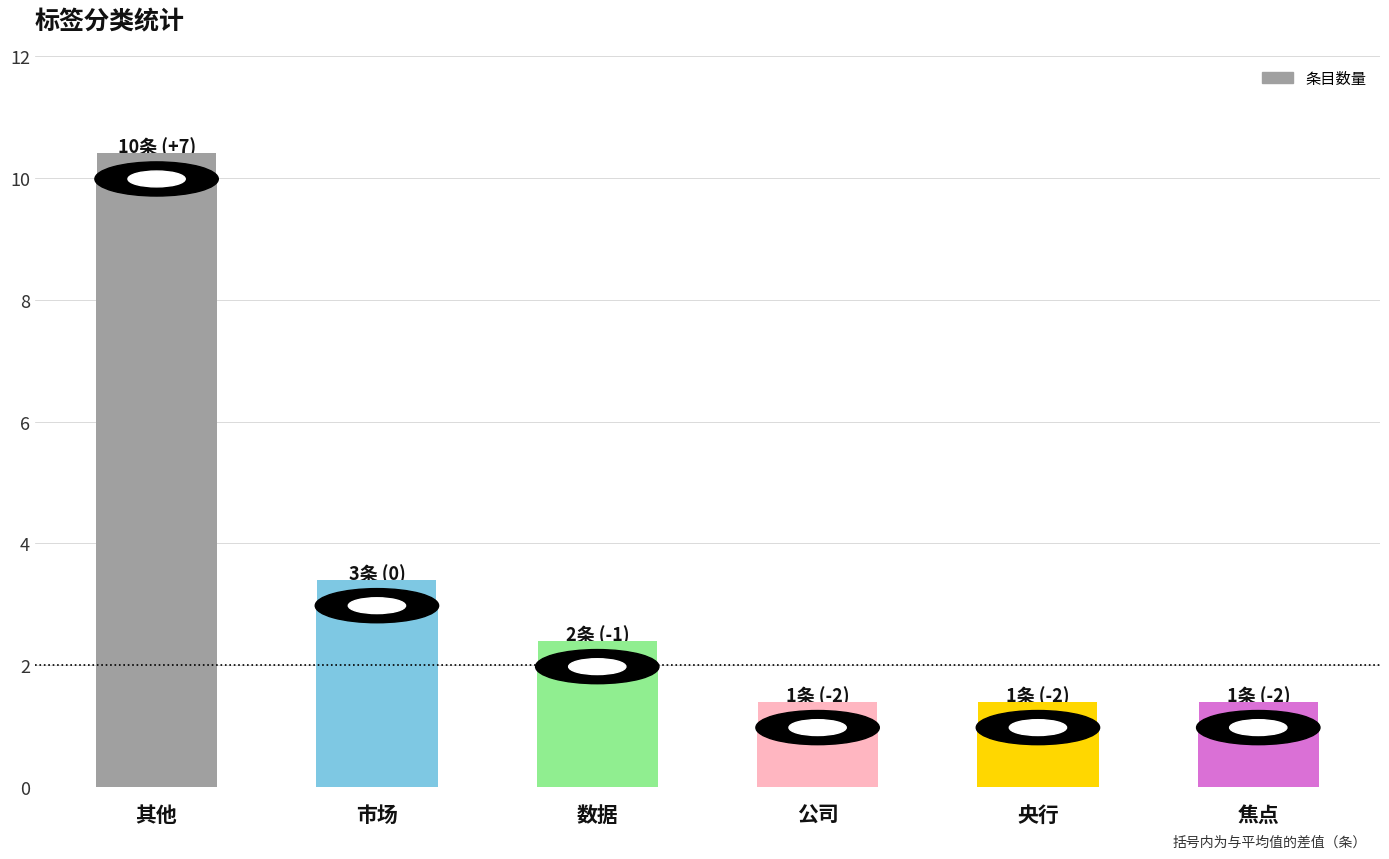

Reading left to right, transcribe all the data shown in this chart.

10	3	2	1	1	1